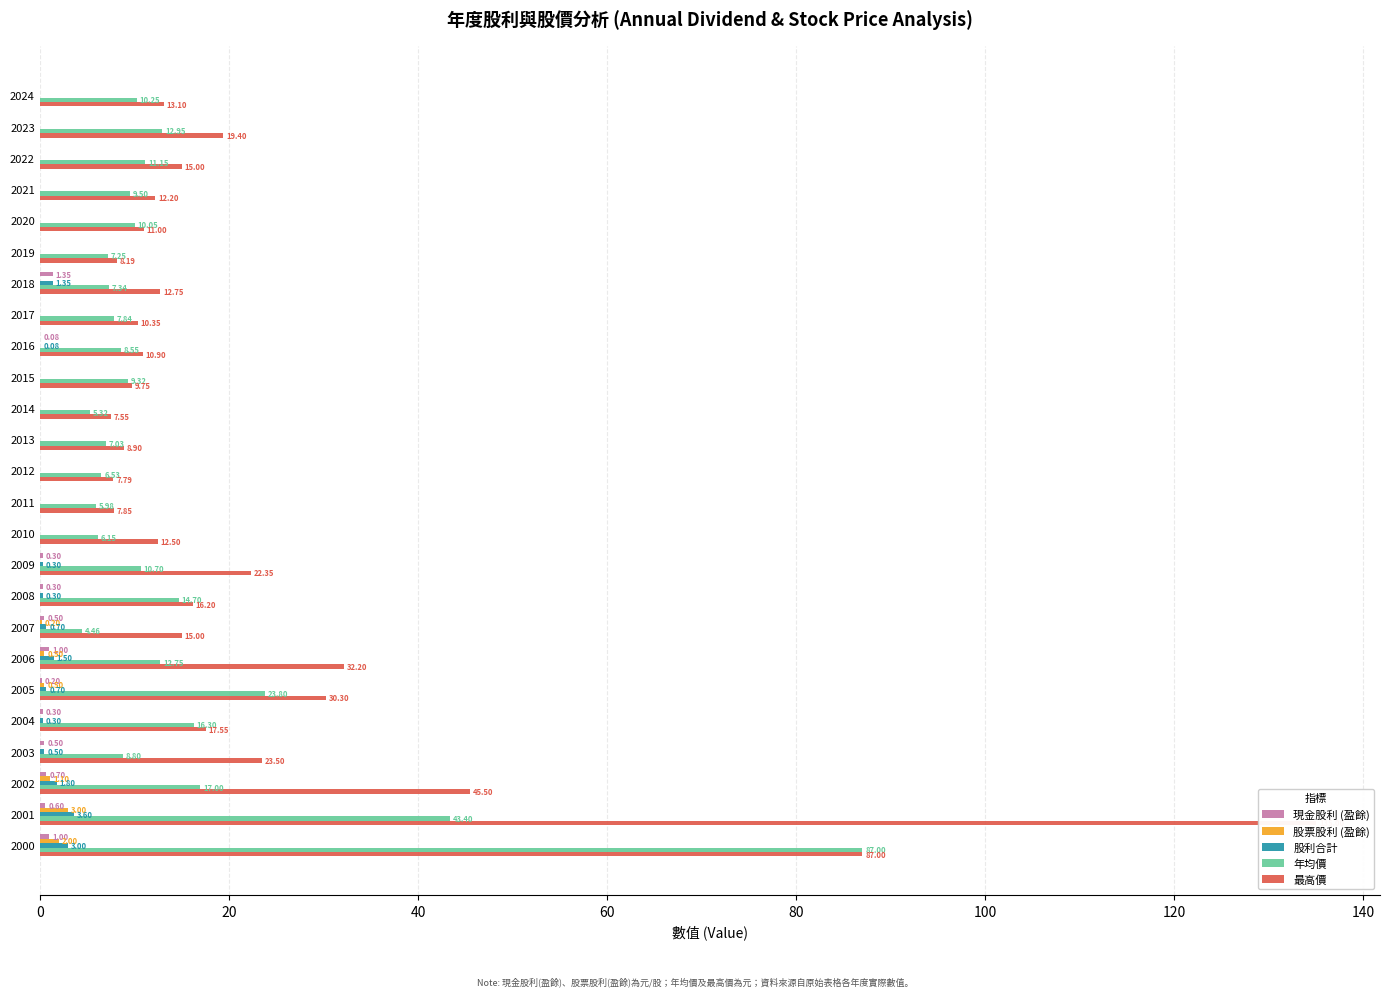

The 現金股利 (盈餘) series shows 0.0 at 2020. True or false?

True